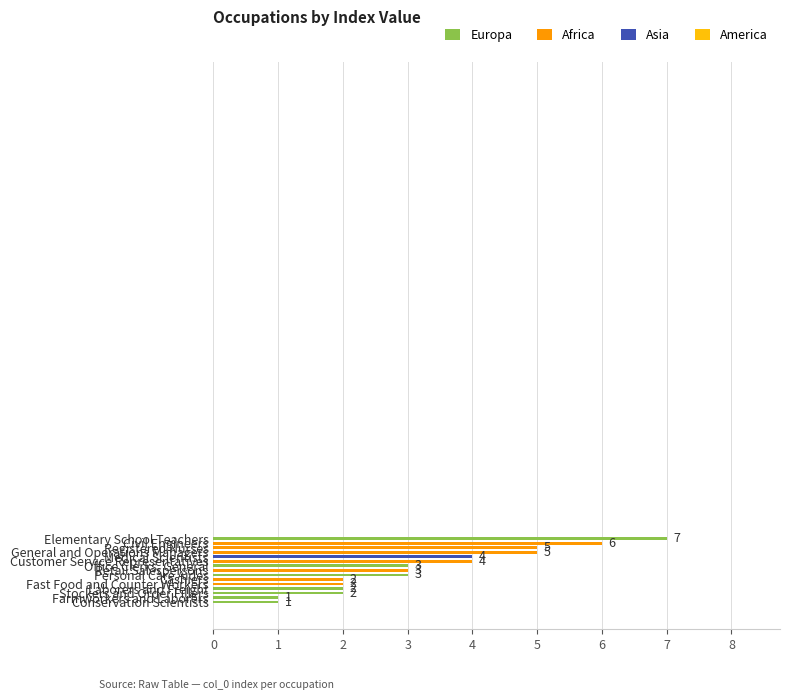

Between Customer Service Representatives and Personal Care Aides, which is larger?

Customer Service Representatives